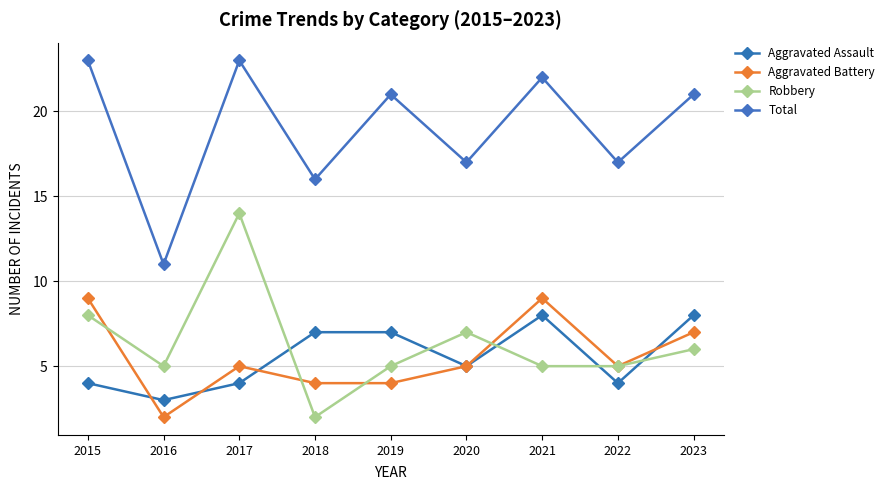

Is it true that Total equals 9 at 2022?

False